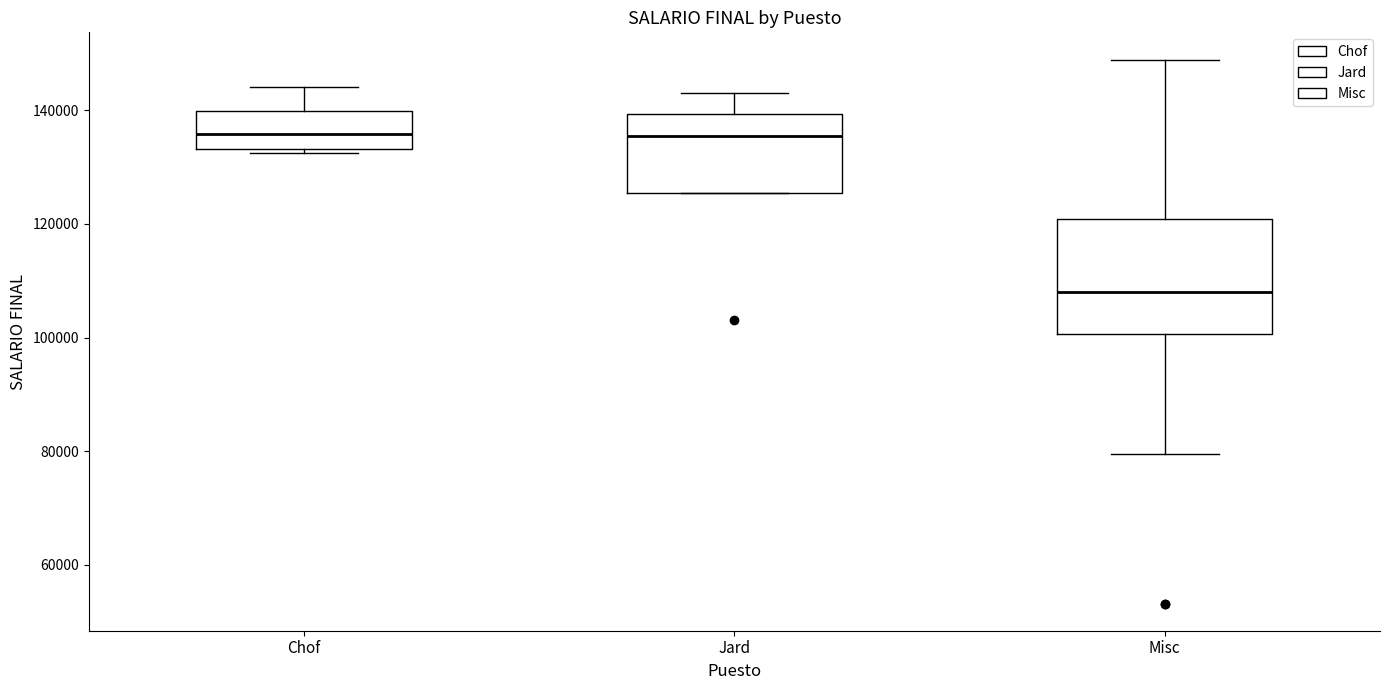

Which box is the tallest, from its lower edge to its upper edge?

Misc